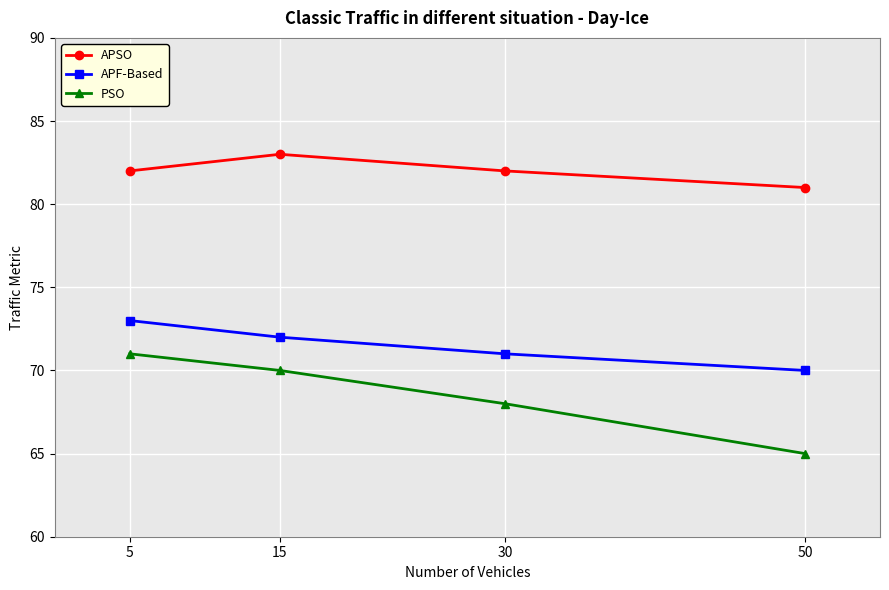

True or false: APSO and PSO cross at least once.

False